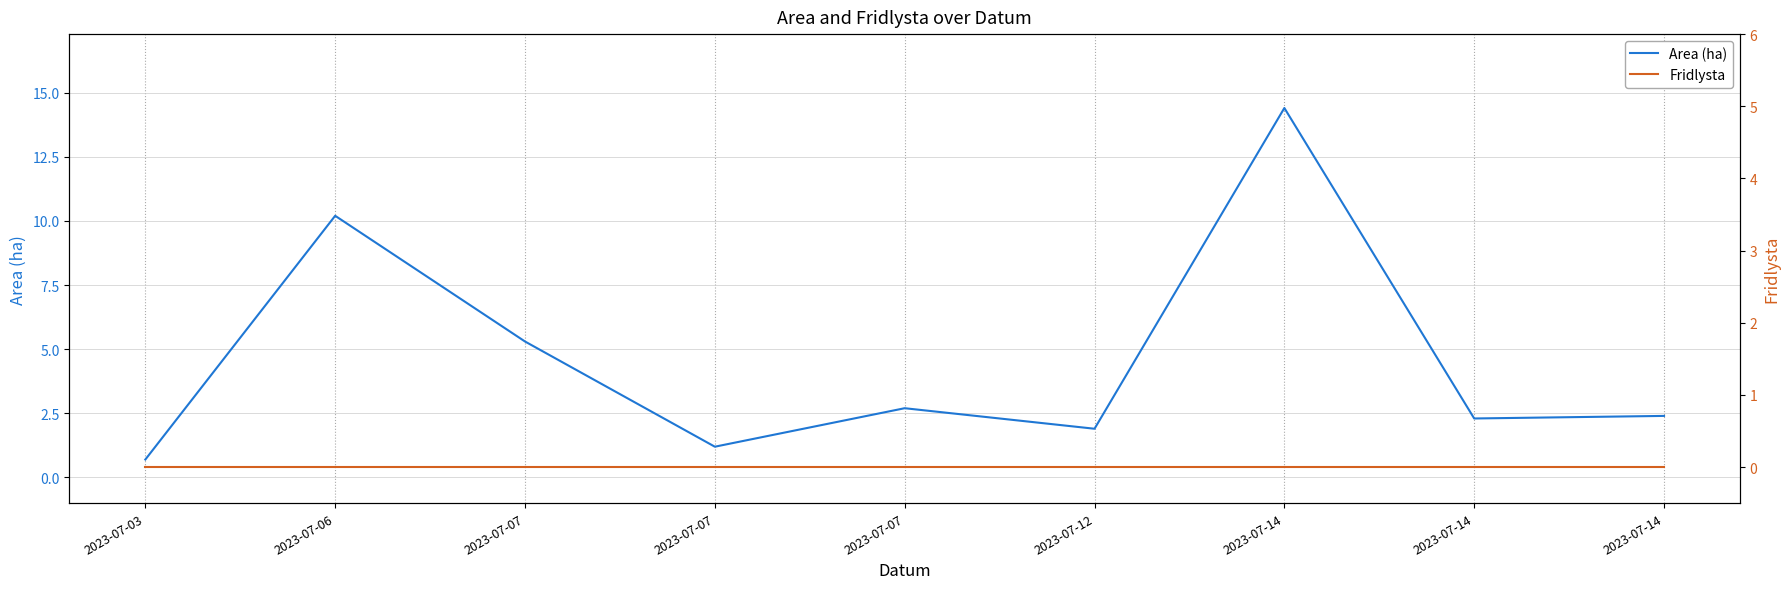

Rank the series by their maximum value, from highest to lowest.

Area (ha), Fridlysta